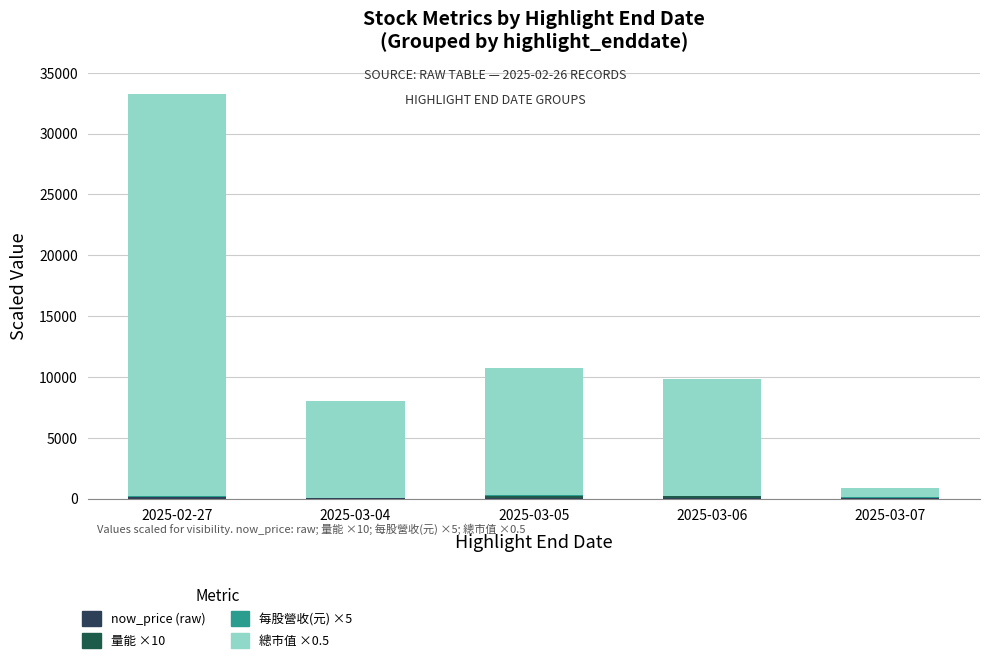

Are the bars grouped side by side (vs. stacked)?

No